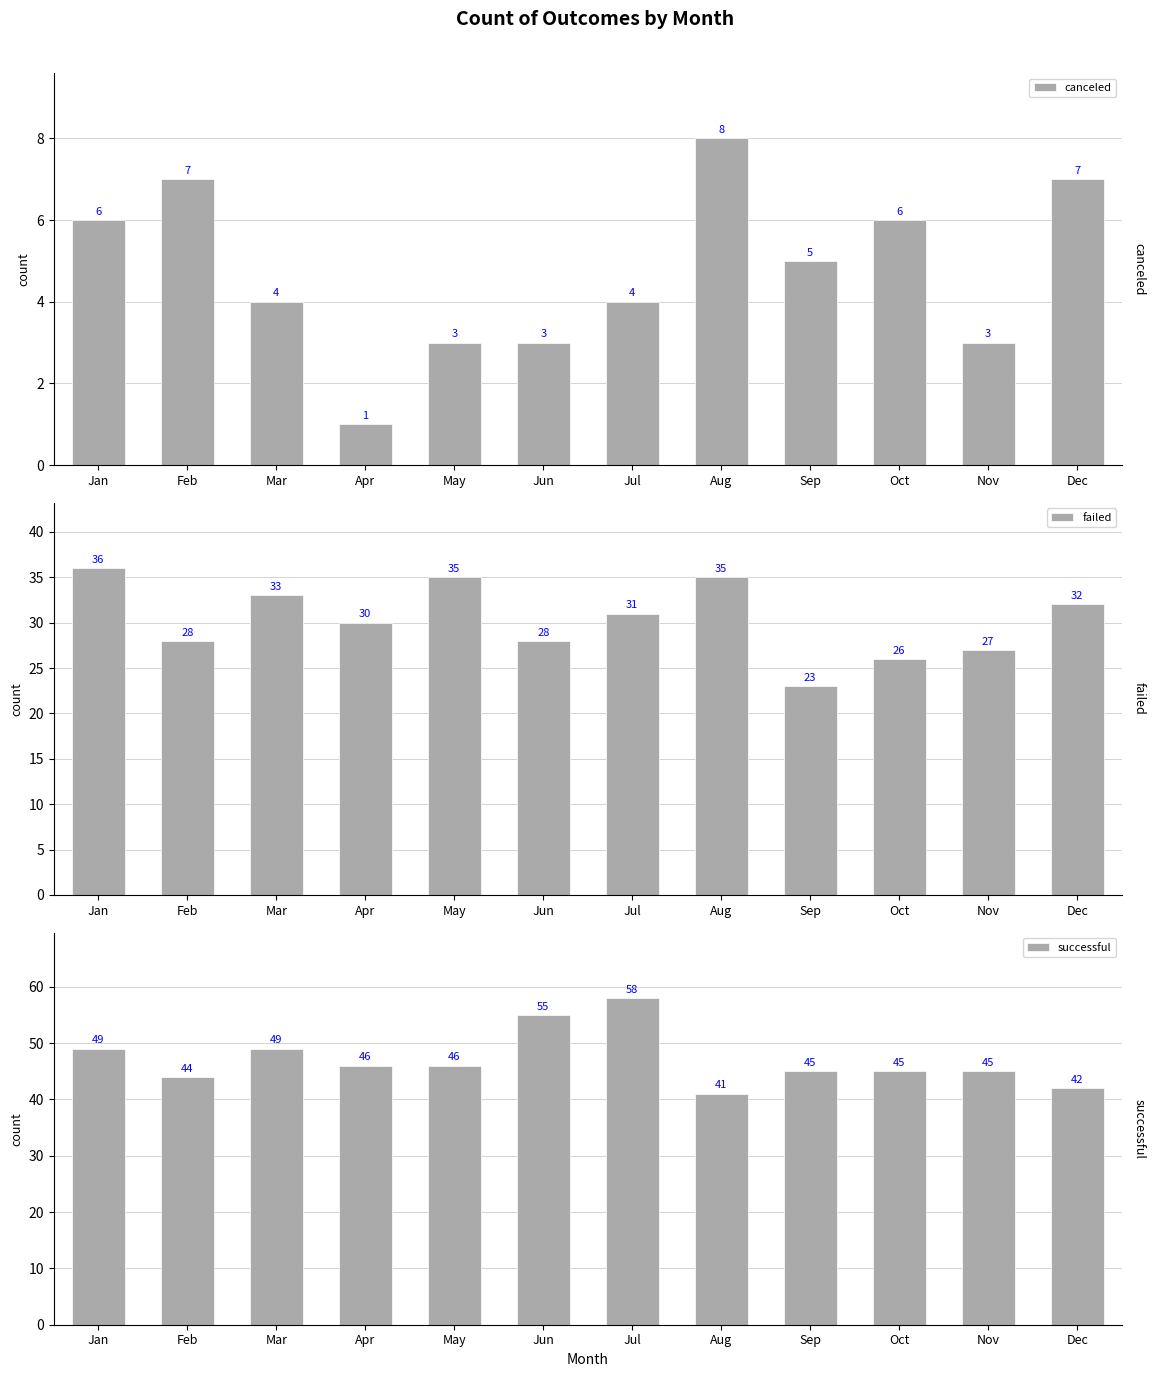

Where is failed nearest to the value 29?

Feb